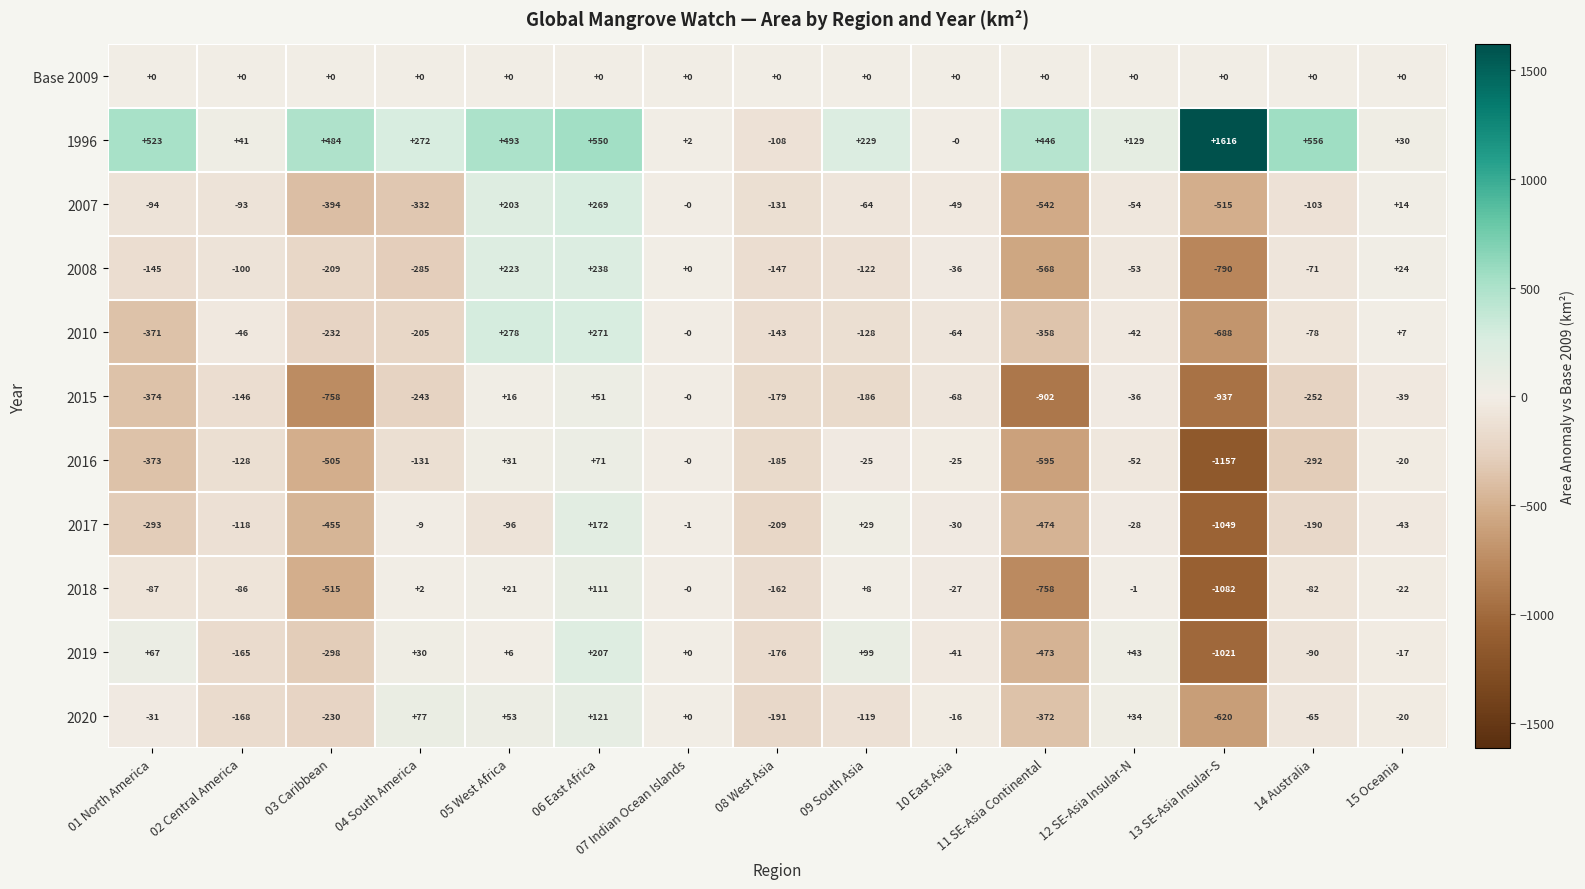

Which label corresponds to the smallest value in the chart?

13 SE-Asia Insular-S